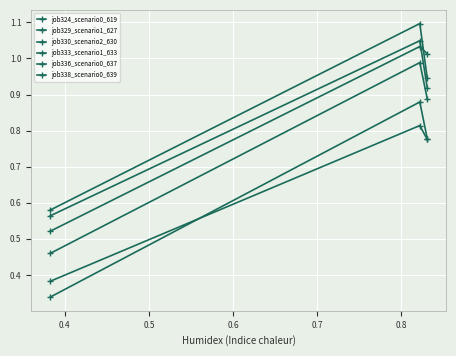

Count the number of categories in the chart.

3